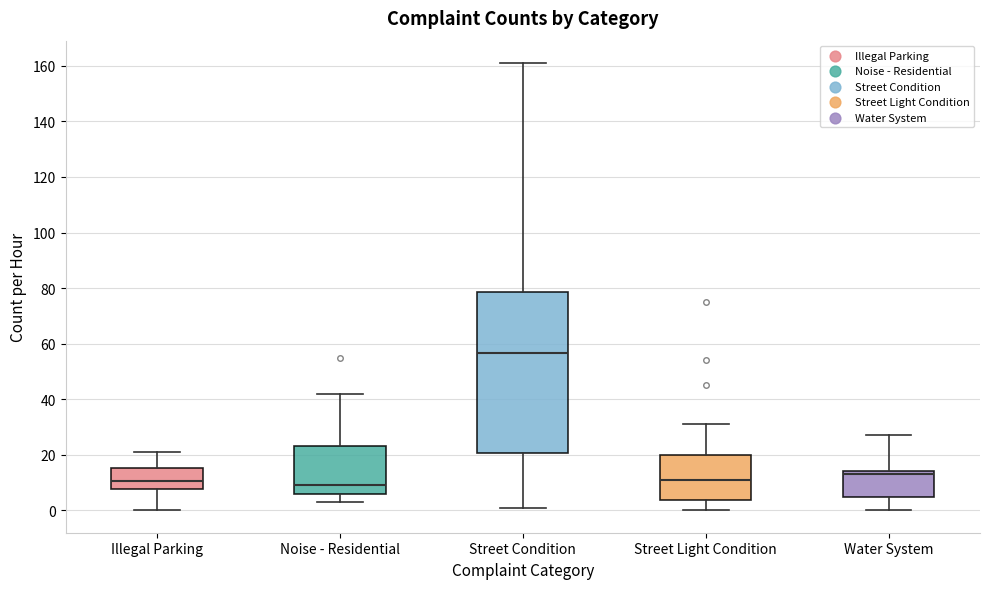

Where is the lower edge of the box for Illegal Parking on the y-axis? The values are not printed on the chart, so give them approximately, as read against the axis.

8